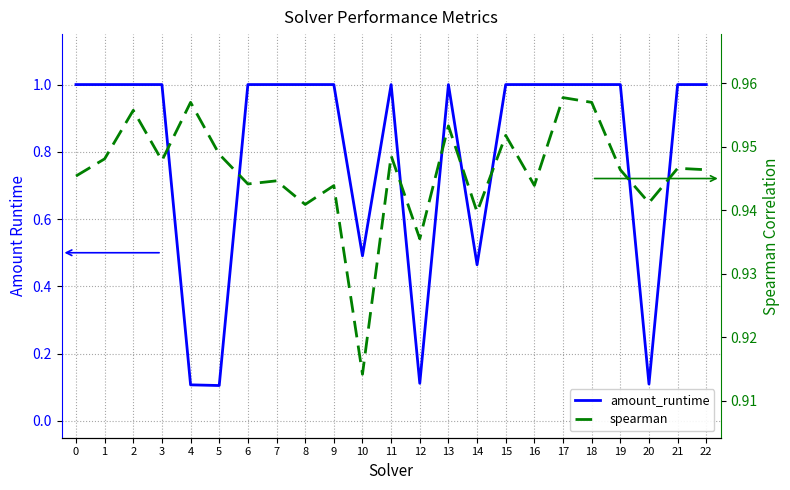

At which category is the sum across all series the highest?

17